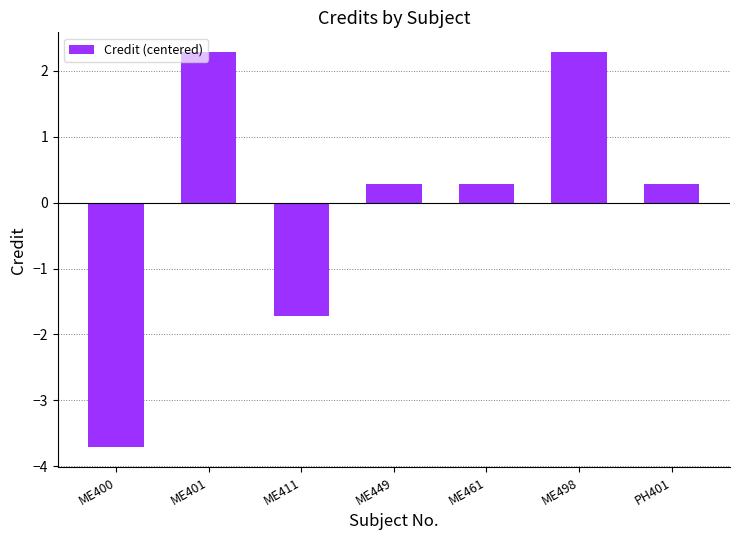

What is the difference between the maximum and second lowest values?

4.0